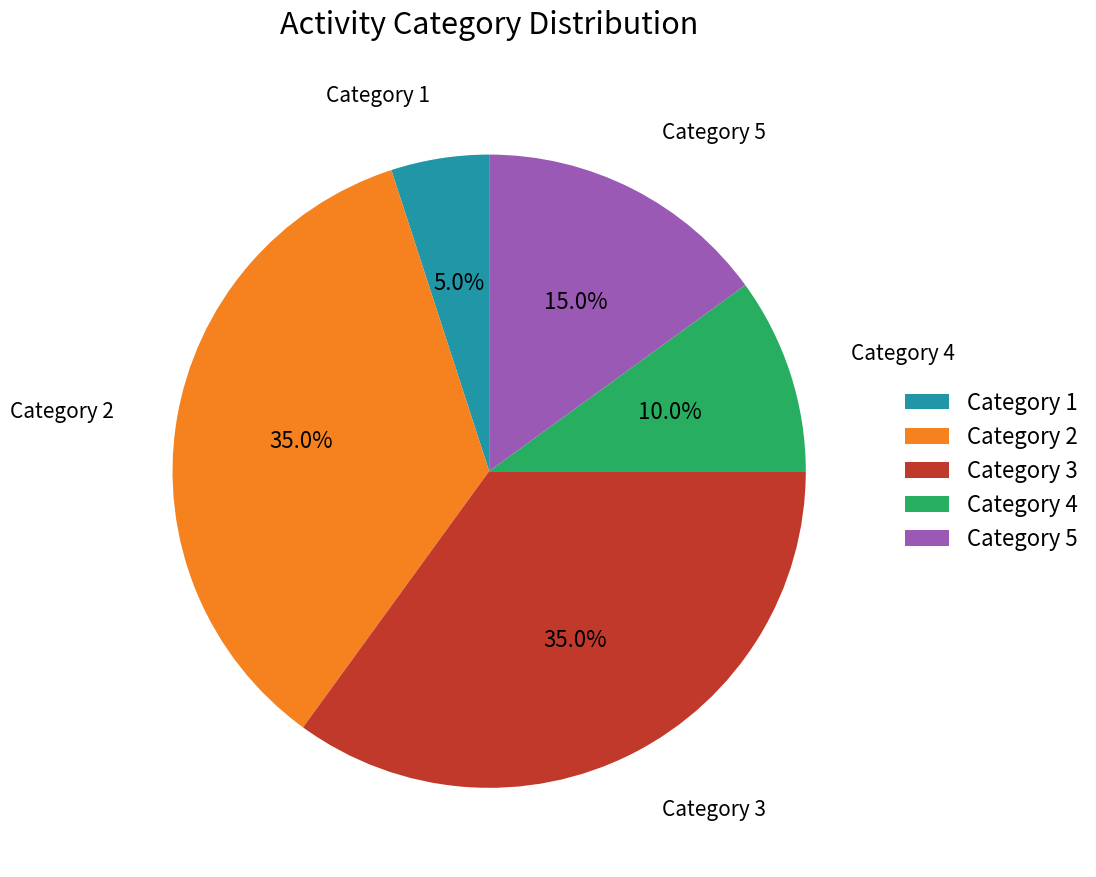

How much of the chart is everything except Category 3?

65.0%